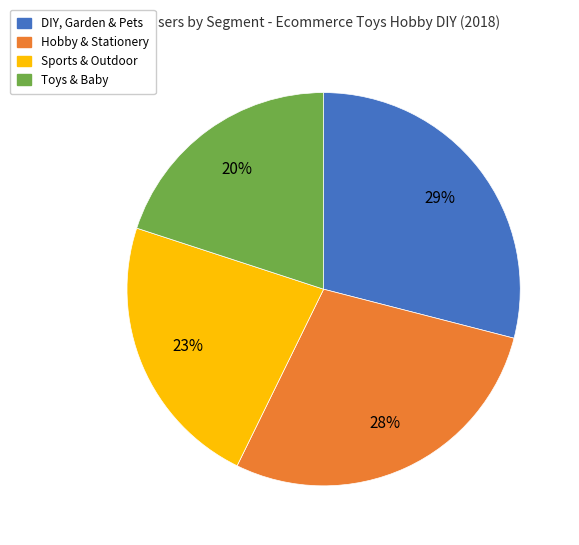

Count the number of slices in the pie.

4